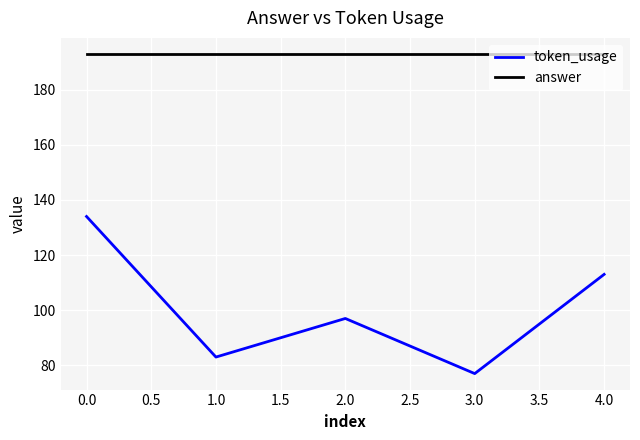

What is the total value across all series at 0.0?

327